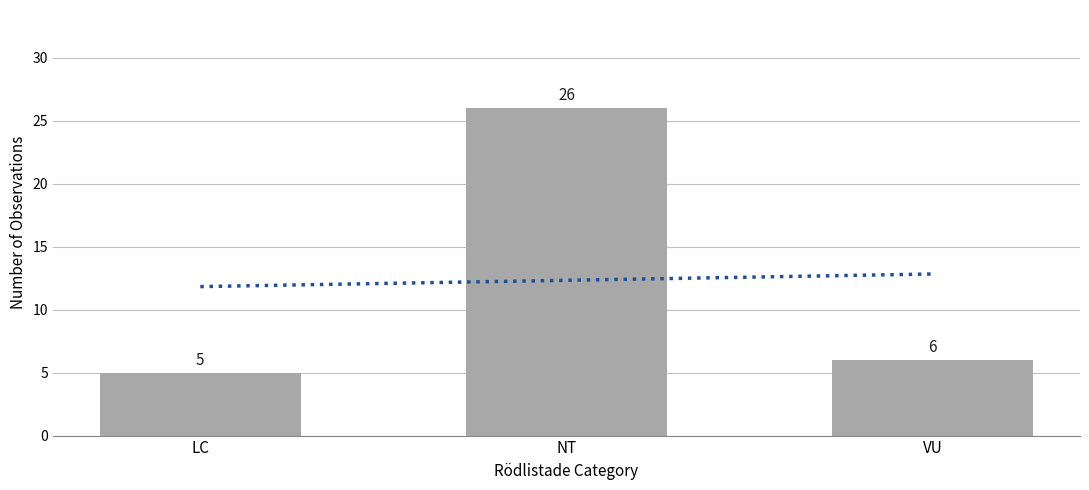

Are the bars horizontal?

No